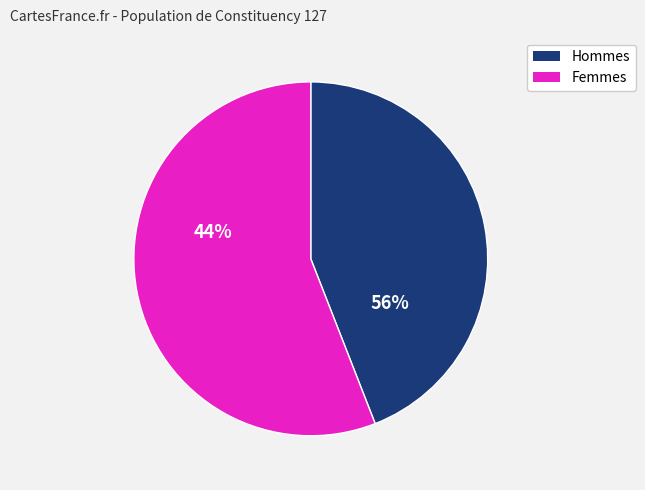

The col_9 slice represents 11% of the pie. True or false?

False